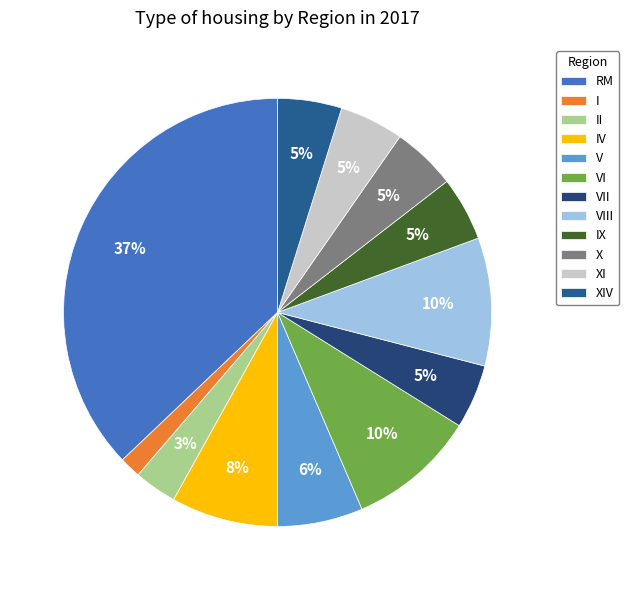

Which slice is the largest?

RM